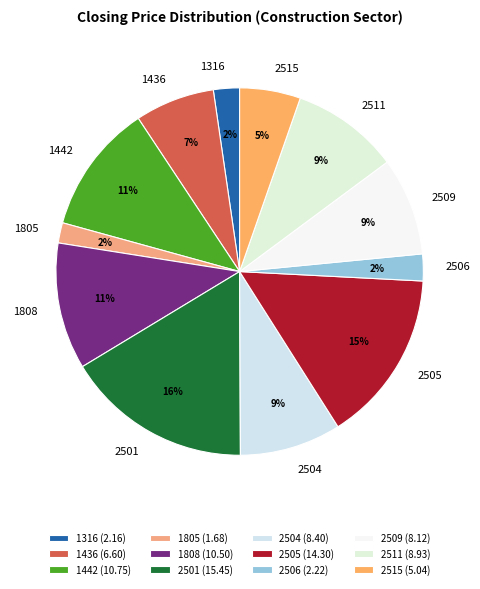

True or false: 2501 accounts for 27% of the total.

False